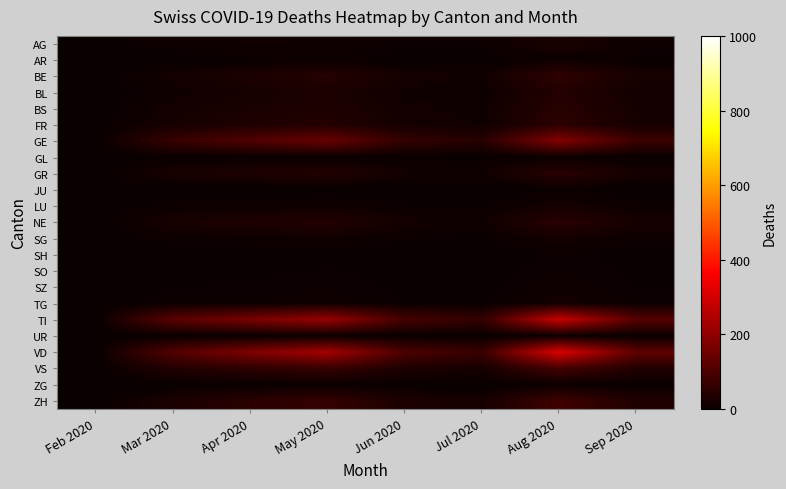

At Jun 2020, list the series in order from smallest to largest.

JU, GL, SH, UR, ZG, AR, SO, SZ, TG, AG, LU, SG, BL, BS, GR, NE, FR, BE, ZH, VS, GE, TI, VD